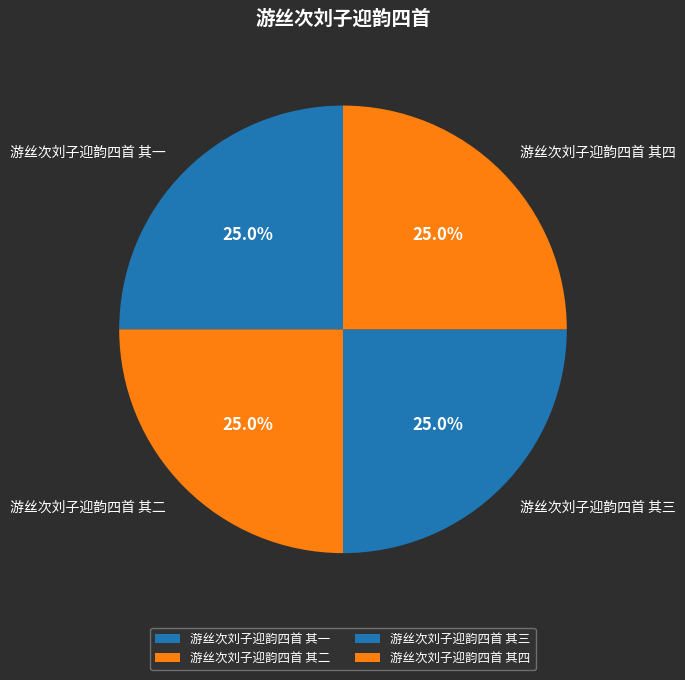

What is the total percentage of 游丝次刘子迎韵四首 其四 and 游丝次刘子迎韵四首 其二?

50.0%